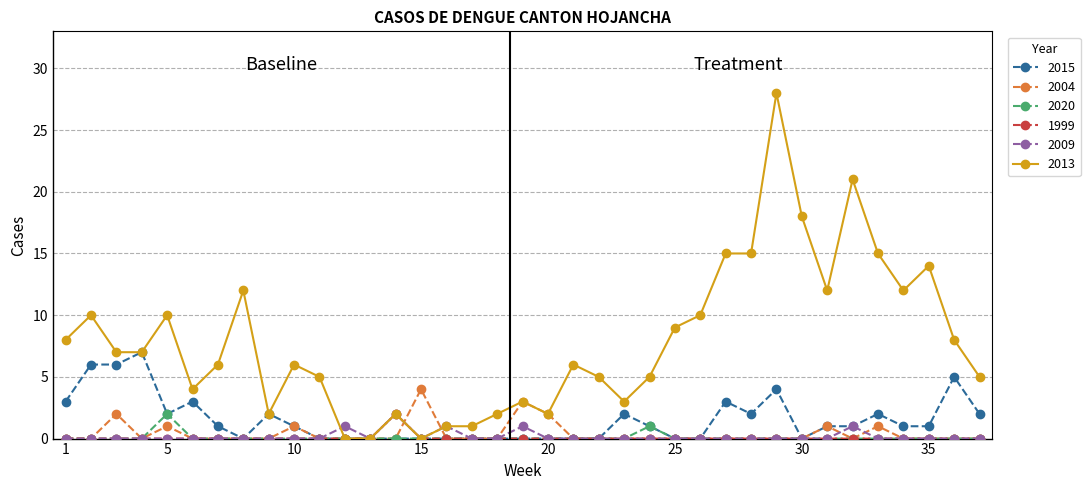

Which series has the largest total across all categories?

2013